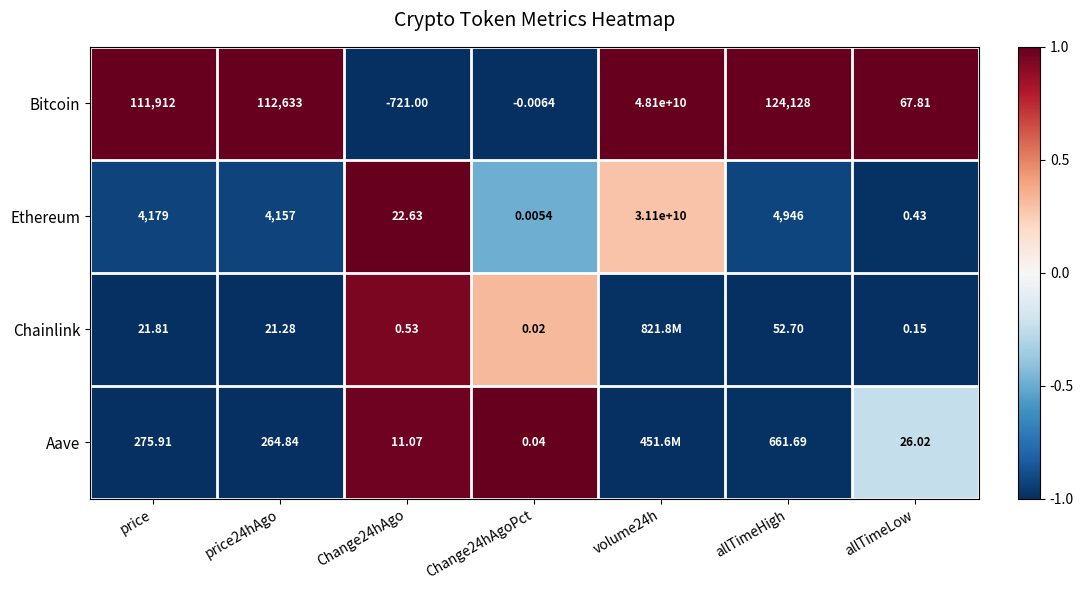

Is the value of Aave at allTimeHigh greater than the value of Ethereum at price?

No